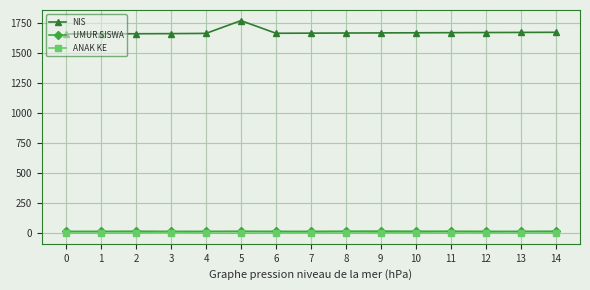

What is the maximum value shown in the chart?

1766